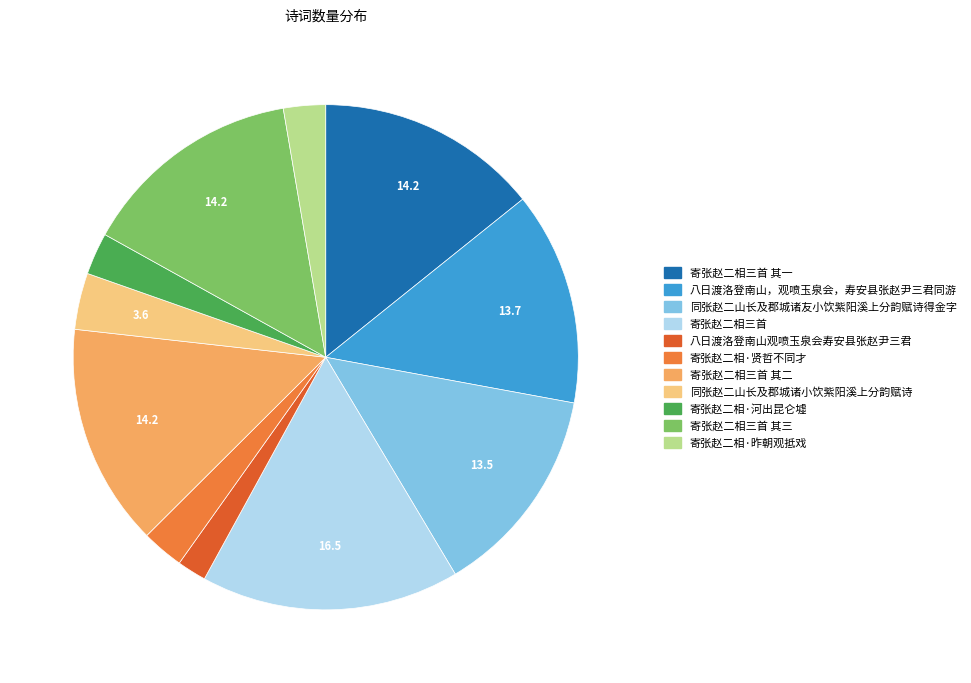

Does any single category account for the majority?

No